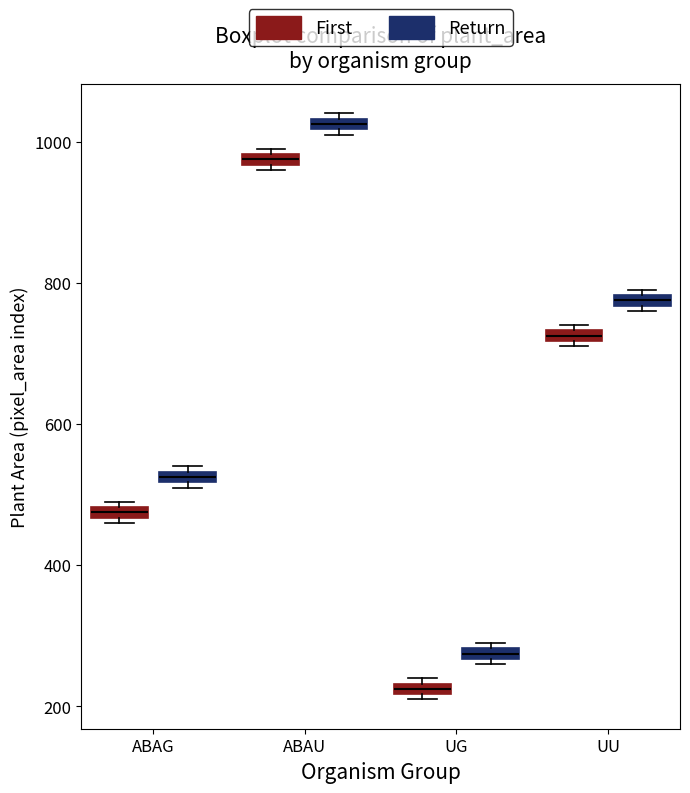

Which box has the lowest median line?

UG (First)